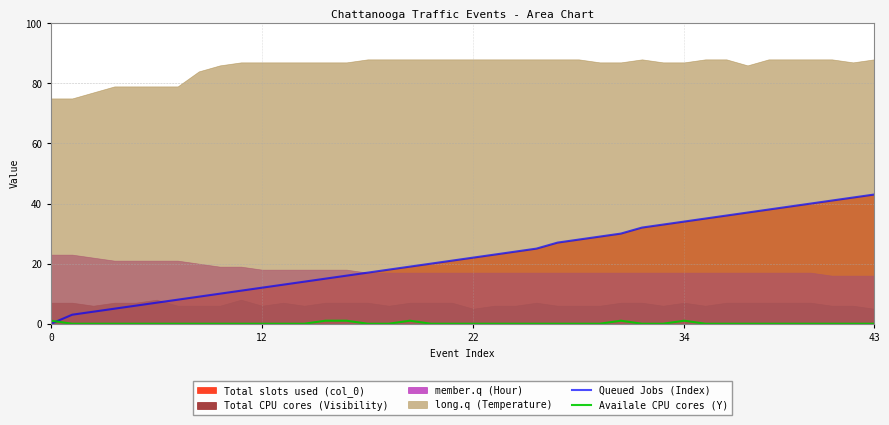

True or false: Queued Jobs (Index) has a value of 6 at 22.

False